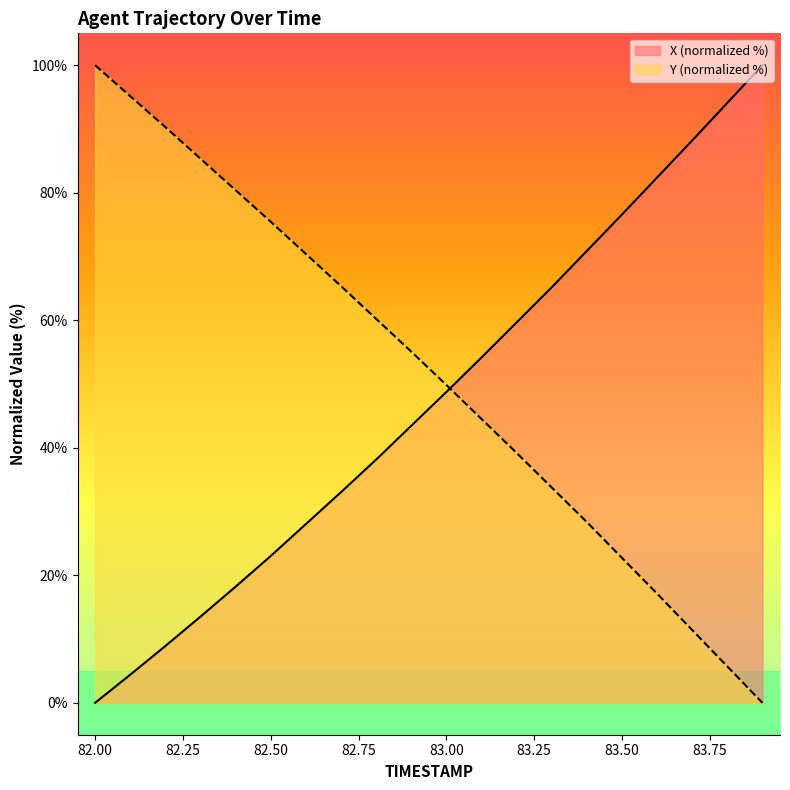

Between 82.8 and 82.9, which series saw the biggest shift?

X